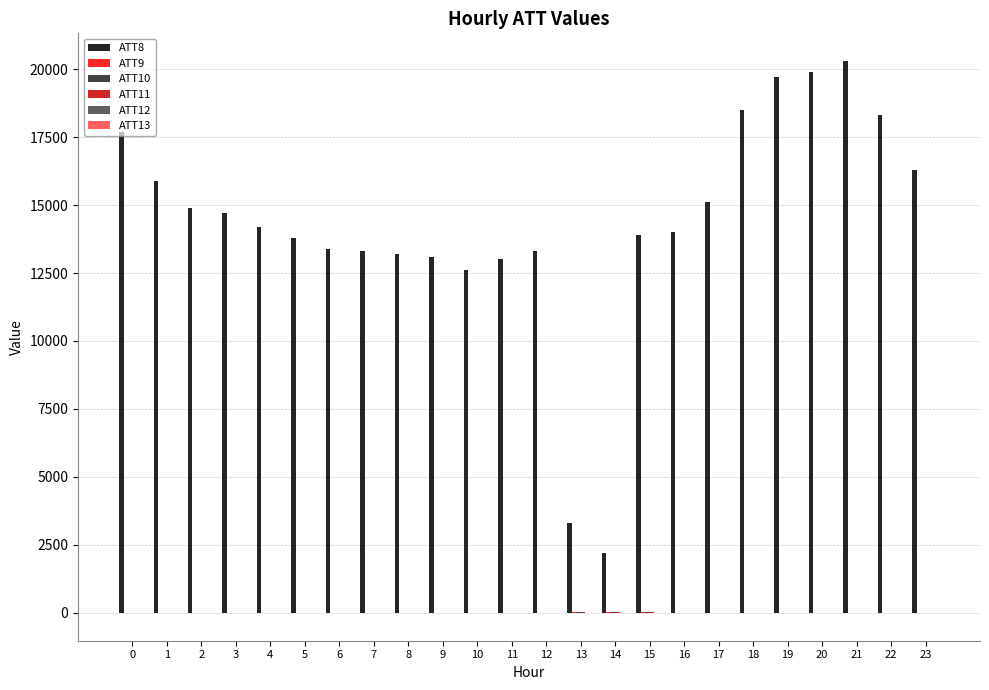

Which series has the largest total across all categories?

ATT8